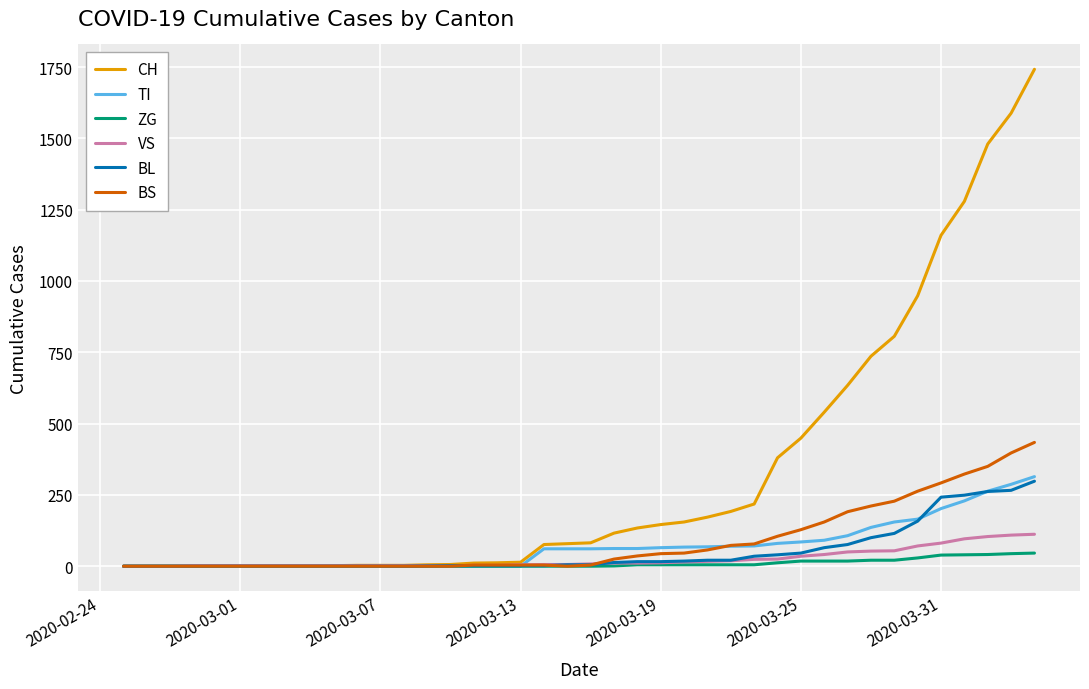

Which series has the largest total across all categories?

CH